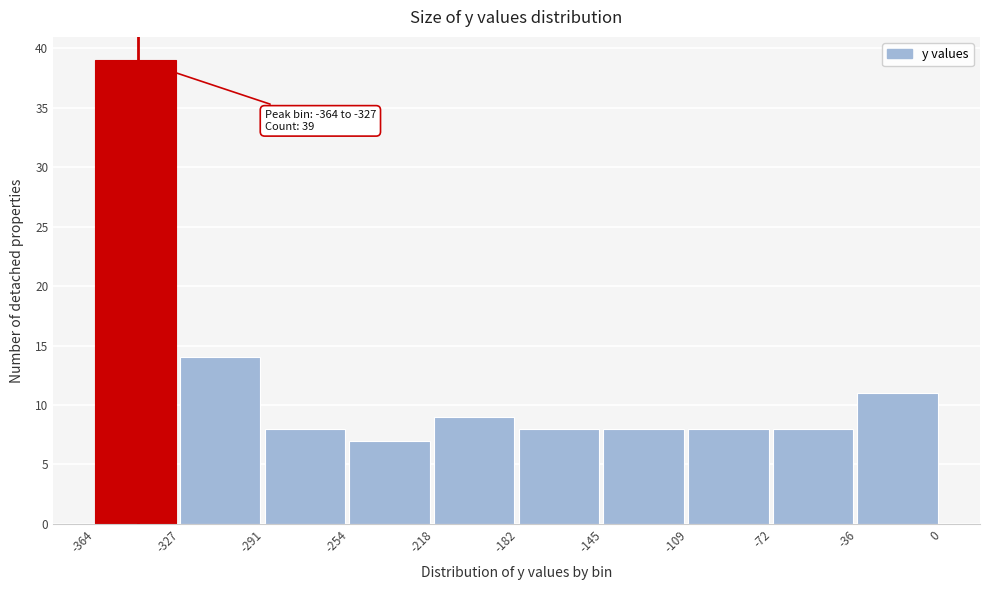

Which range on the x-axis has the tallest bar?

-364 to -327